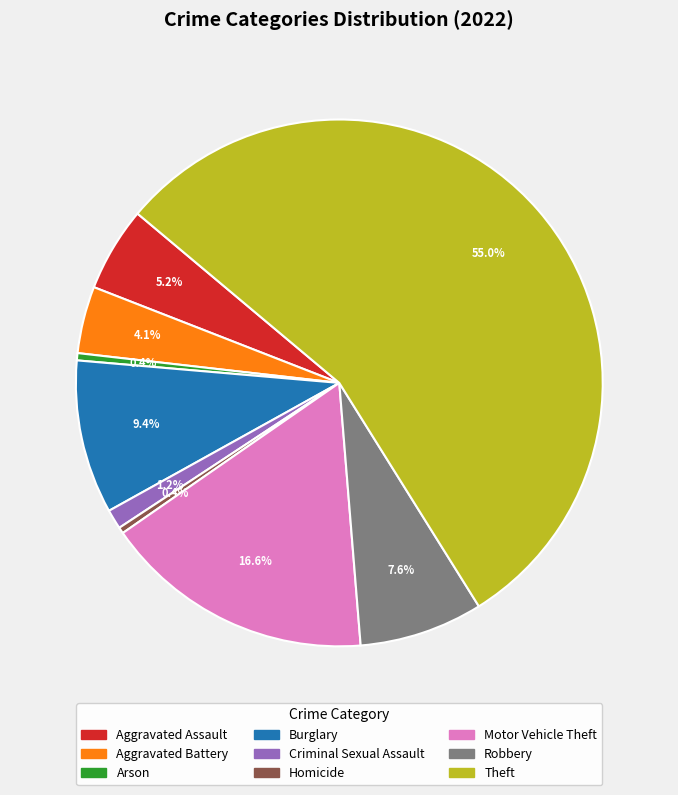

Approximately how many times larger is the value at Aggravated Assault compared to Aggravated Battery?

1.3